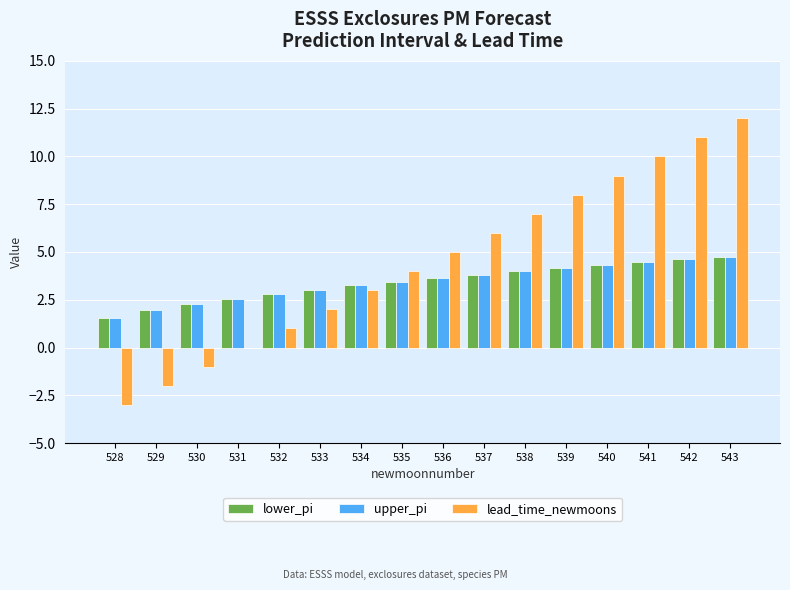

What is the total value across all series at 531?

5.1